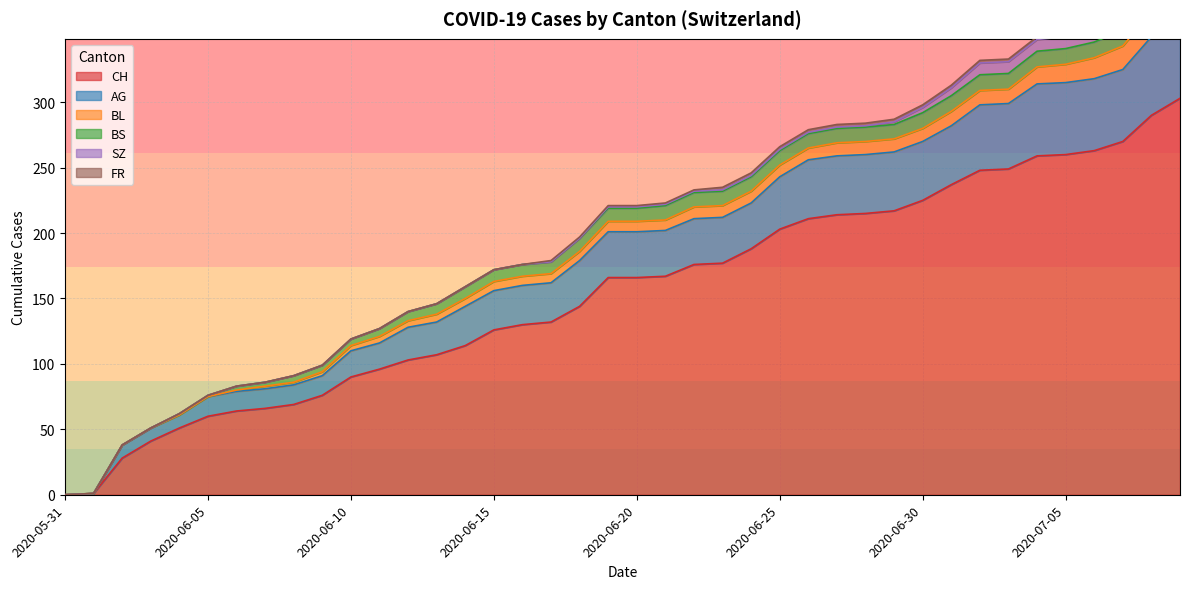

True or false: BS and CH intersect in this chart.

False